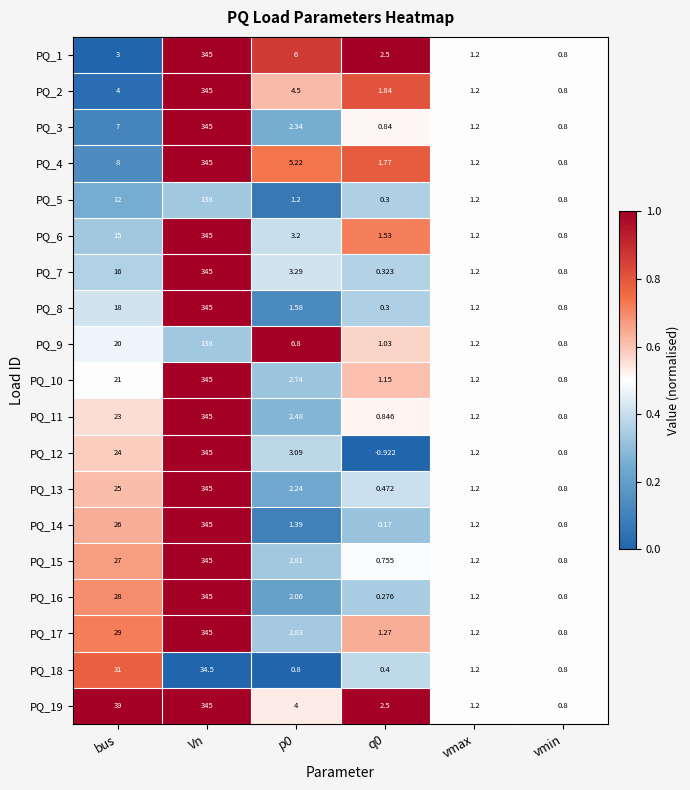

Which category has the highest value across all series?

Vn